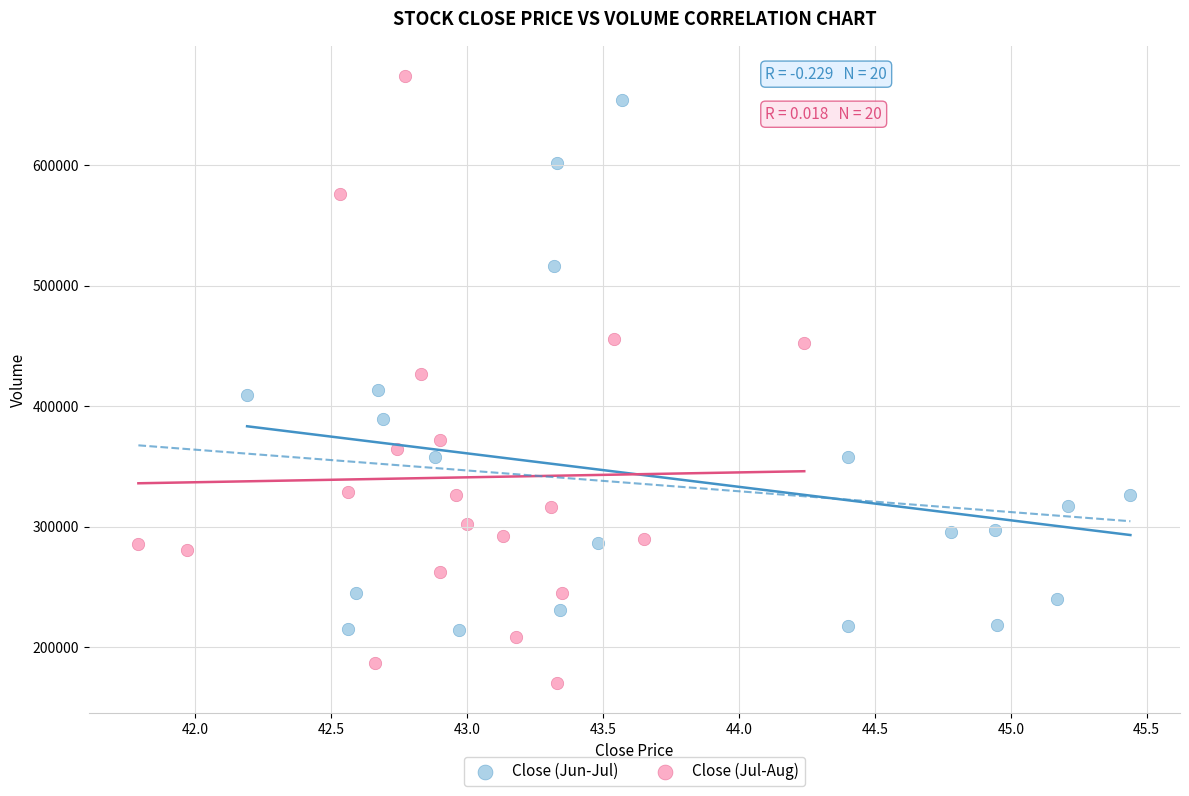

Which series contains the lowest Y value?

Close (Jul-Aug)